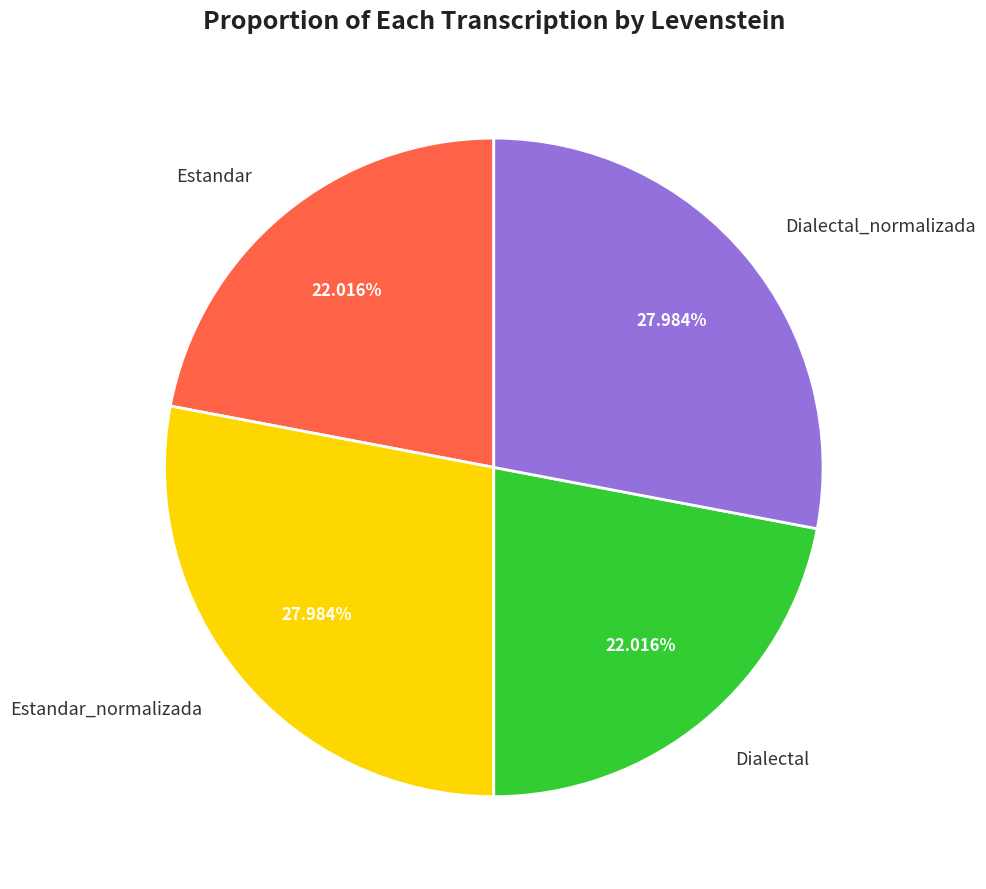

Combined, what portion of the pie is Dialectal_normalizada and Estandar_normalizada?

56.0%